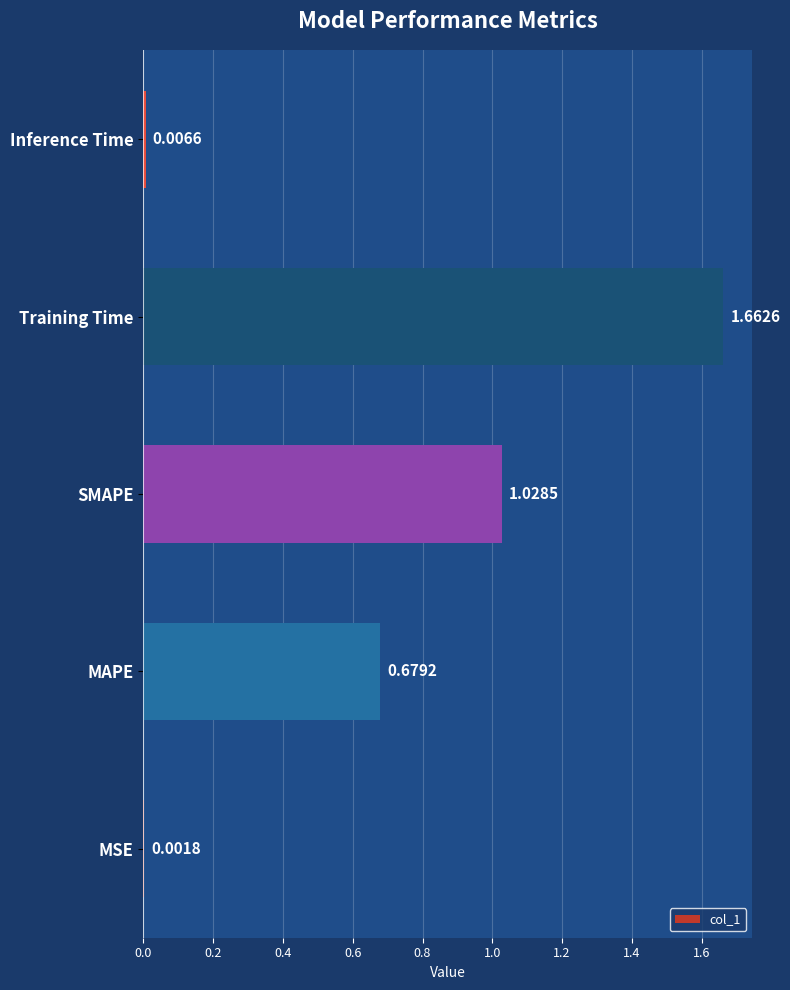

Are the bars grouped side by side (vs. stacked)?

No